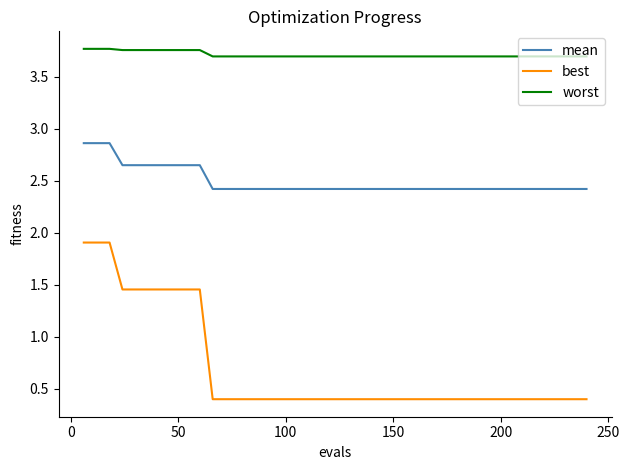

List the series in order of their peak value, lowest first.

best, mean, worst